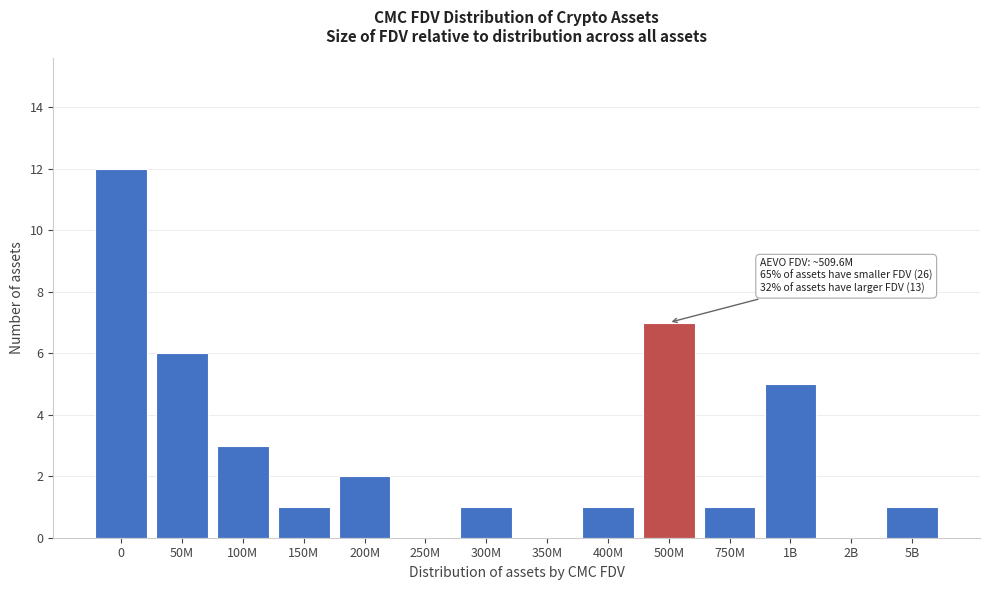

Reading right to left, transcribe all the data shown in this chart.

5B=1	2B=0	1B=5	750M=1	500M=7	400M=1	350M=0	300M=1	250M=0	200M=2	150M=1	100M=3	50M=6	0=12